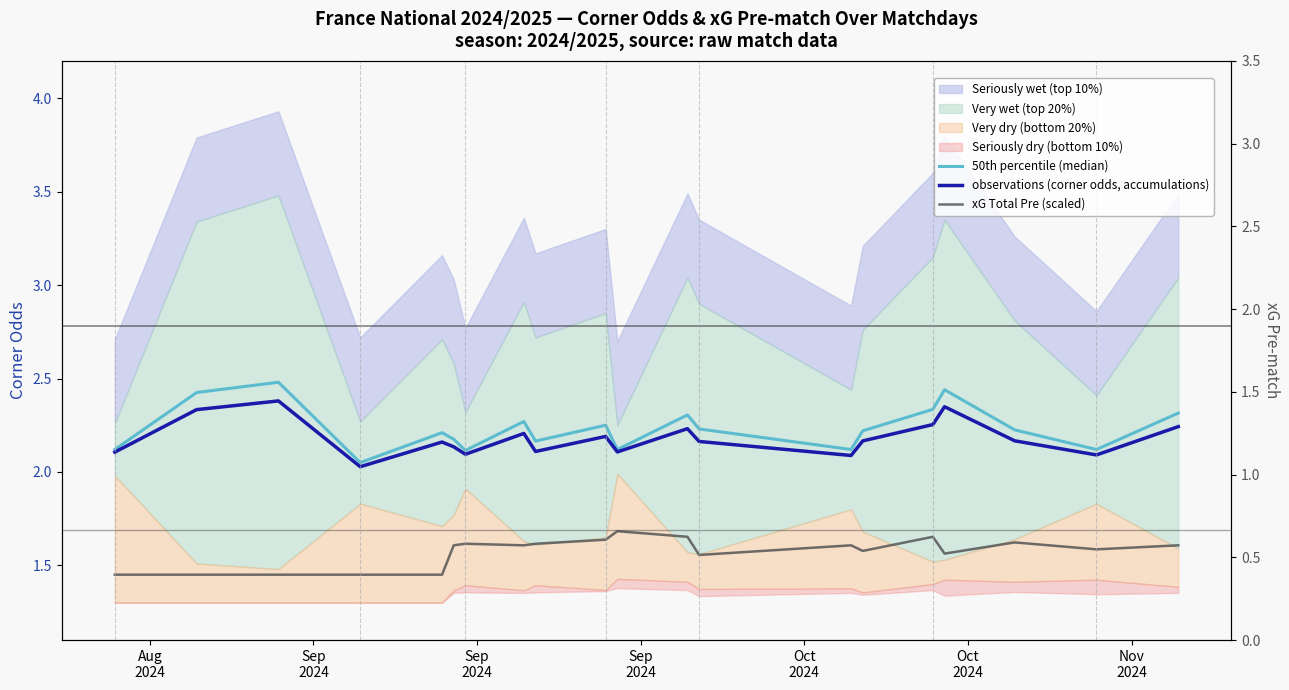

At which category does the chart reach its minimum across all series?

Aug
2024